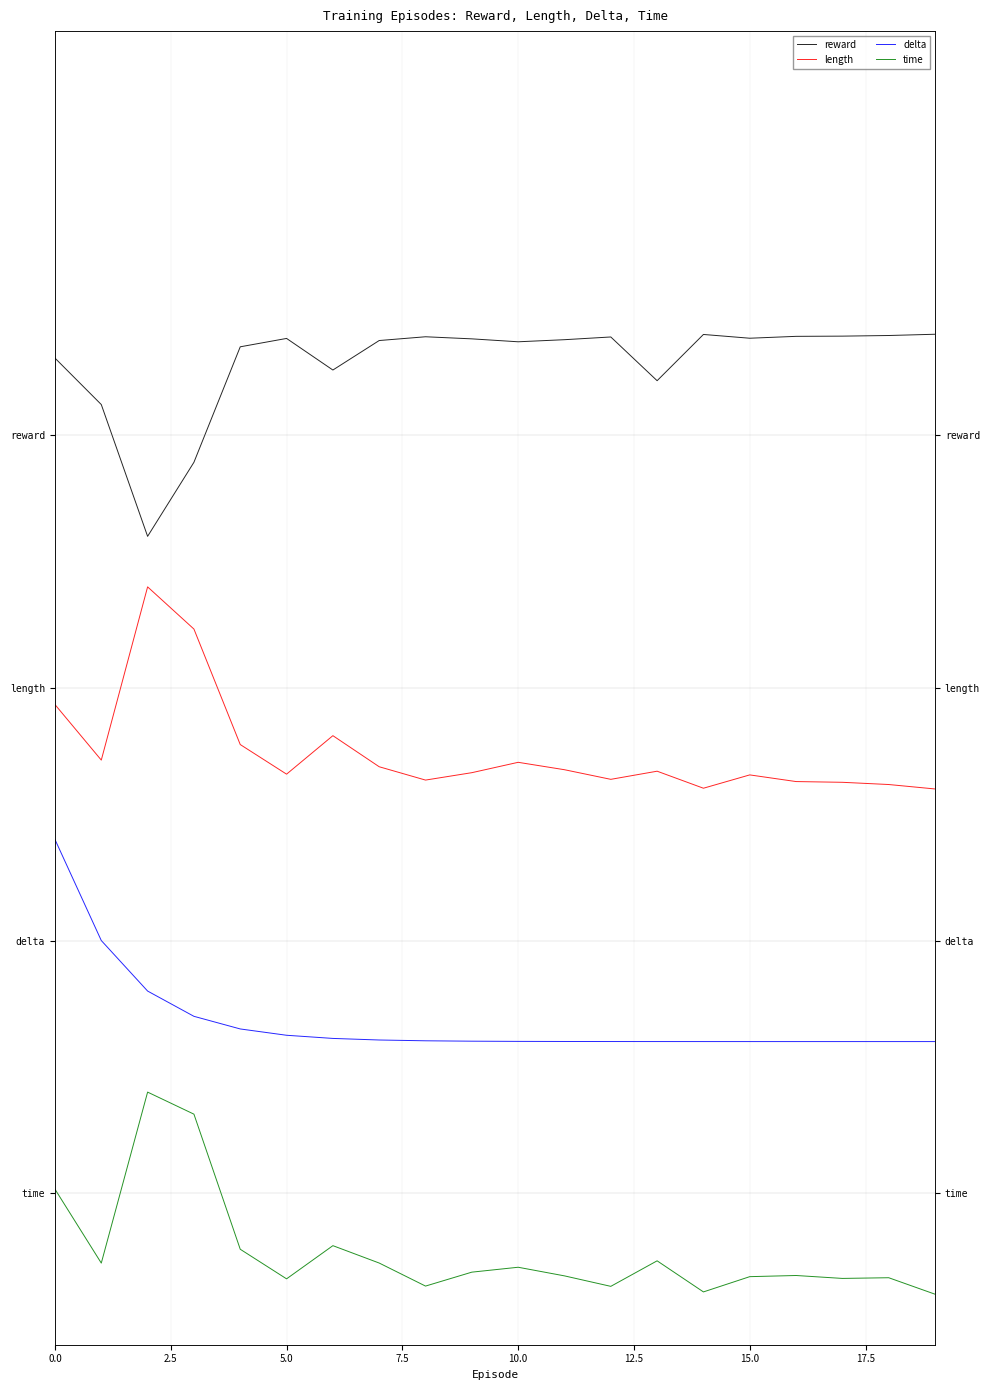

True or false: time and length intersect in this chart.

False